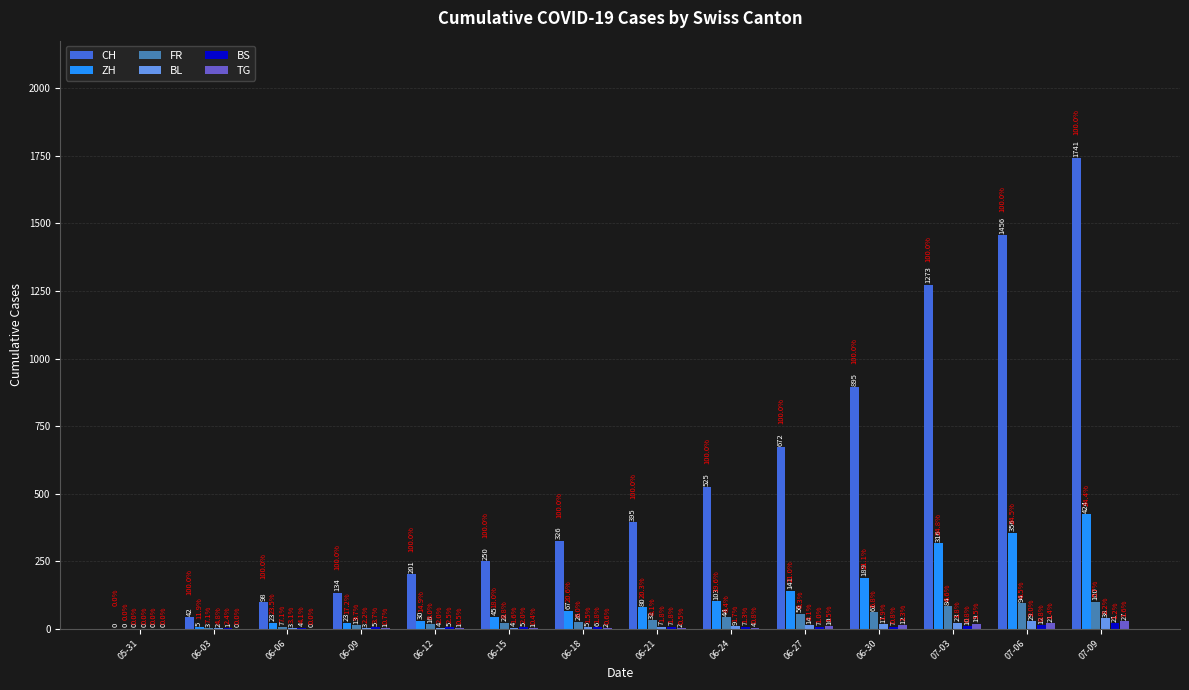

Which series changed the most between 06-12 and 06-24?

CH